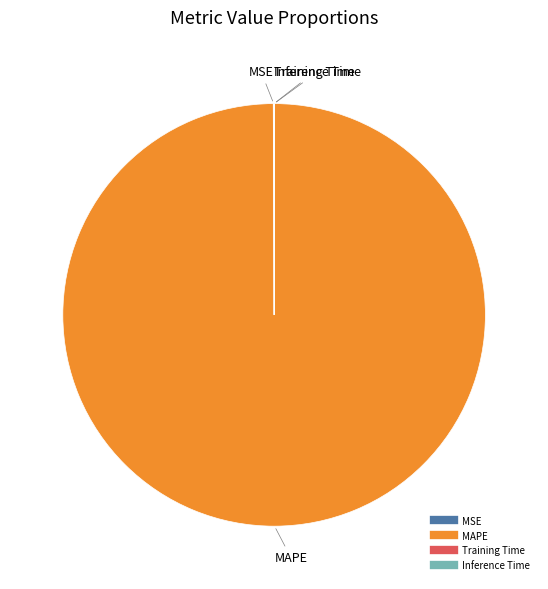

Which category accounts for the majority?

MAPE